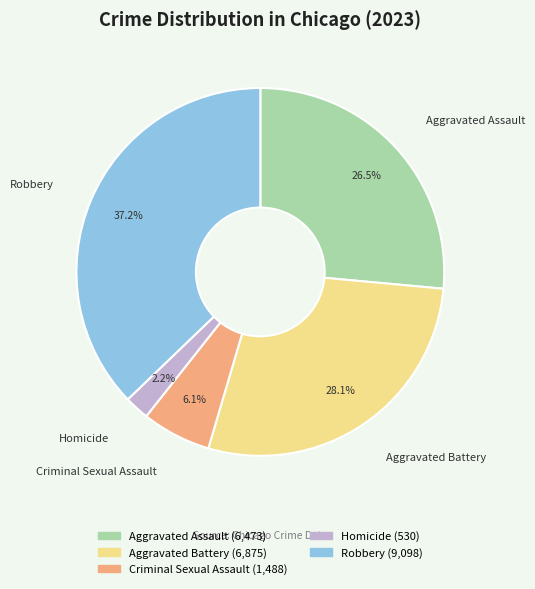

To the nearest percent, what is the average slice percentage?

20%